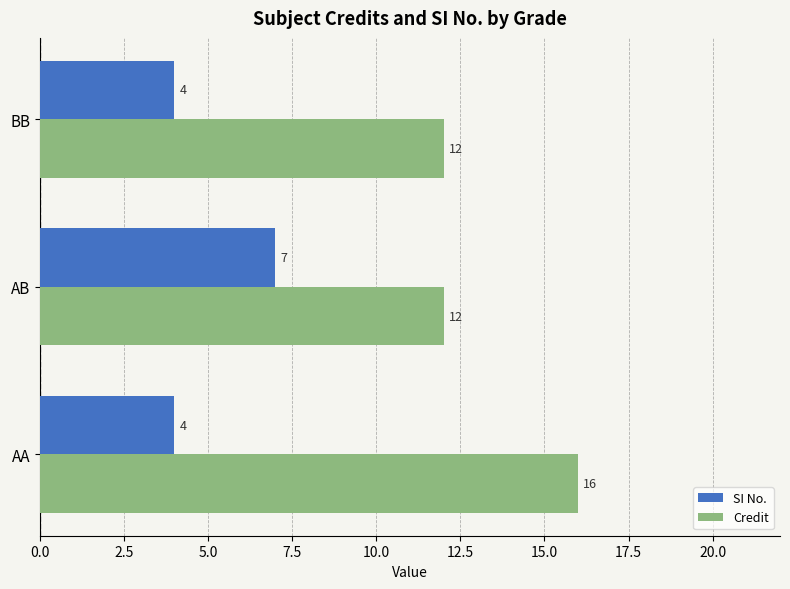

At how many categories does at least one series exceed 6?

3